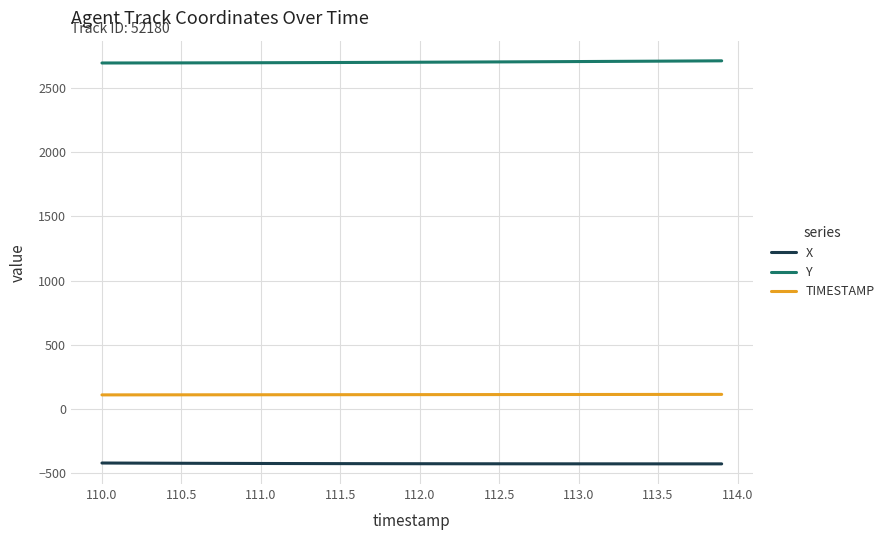

Rank the series by their average value, from lowest to highest.

X, TIMESTAMP, Y